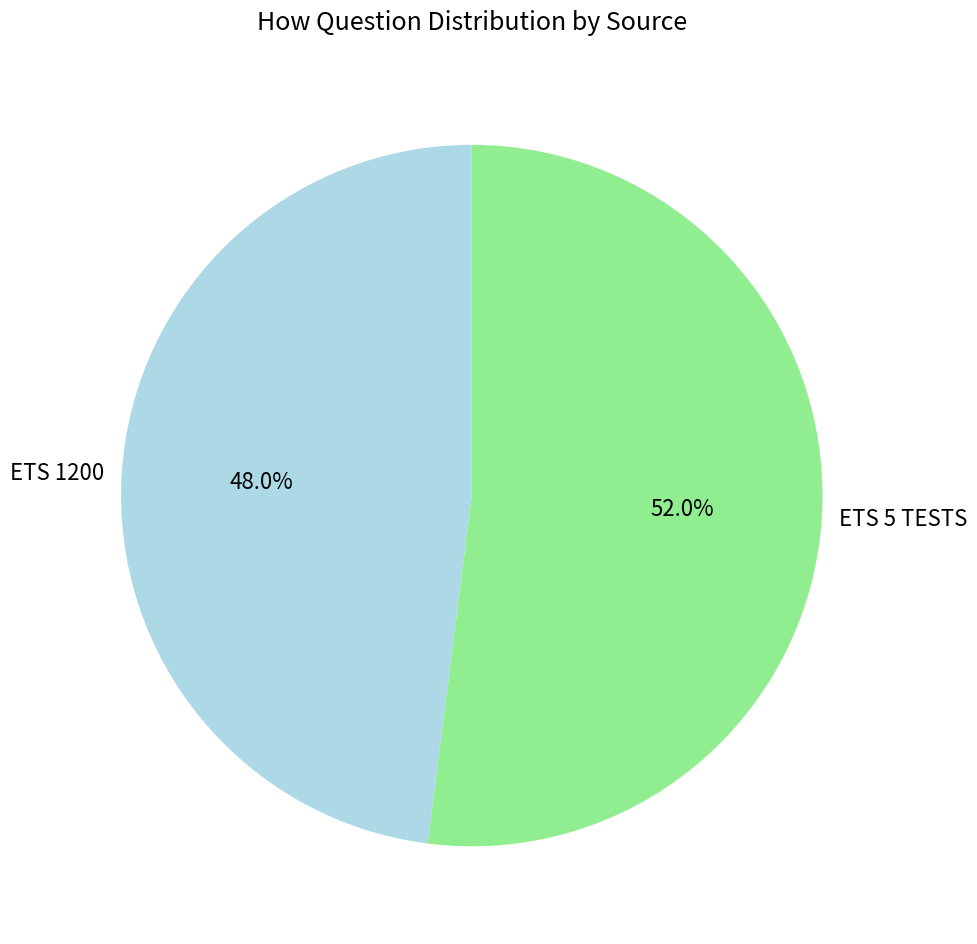

To the nearest percent, what is the average slice percentage?

50%